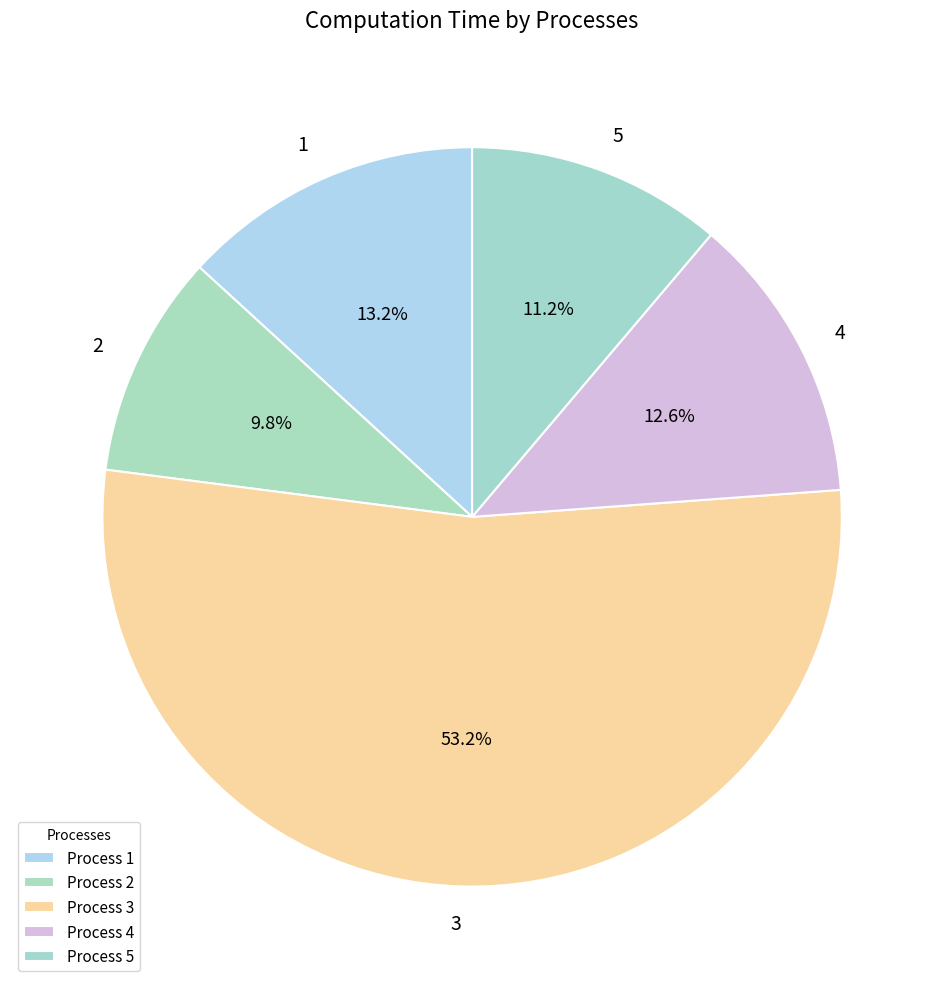

The 3 slice represents 53% of the pie. True or false?

True